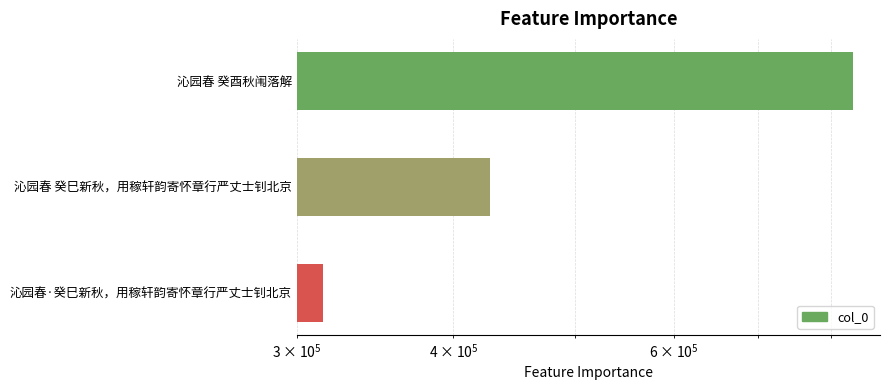

What is the smallest value displayed?

314965